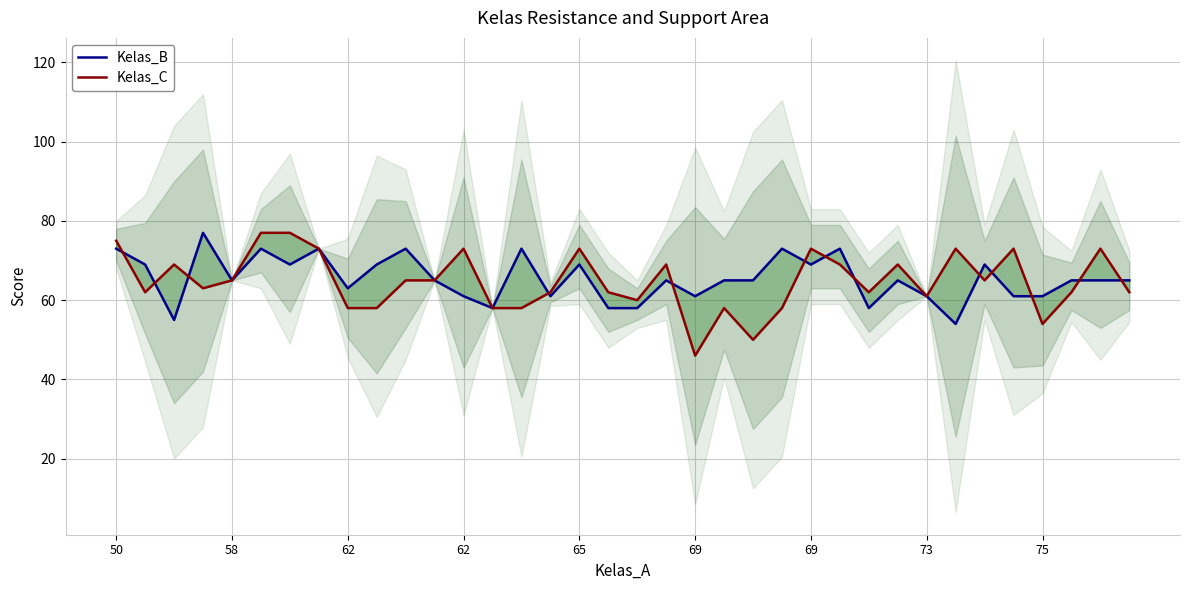

How many values in the Kelas_C series exceed 65?

14